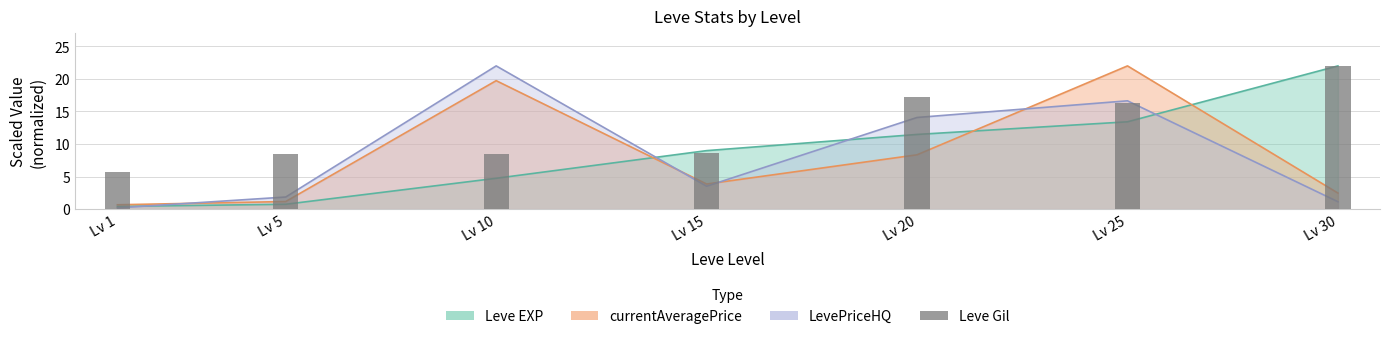

Rank the categories by value from lowest to highest.

Lv 1, Lv 5, Lv 10, Lv 15, Lv 25, Lv 20, Lv 30